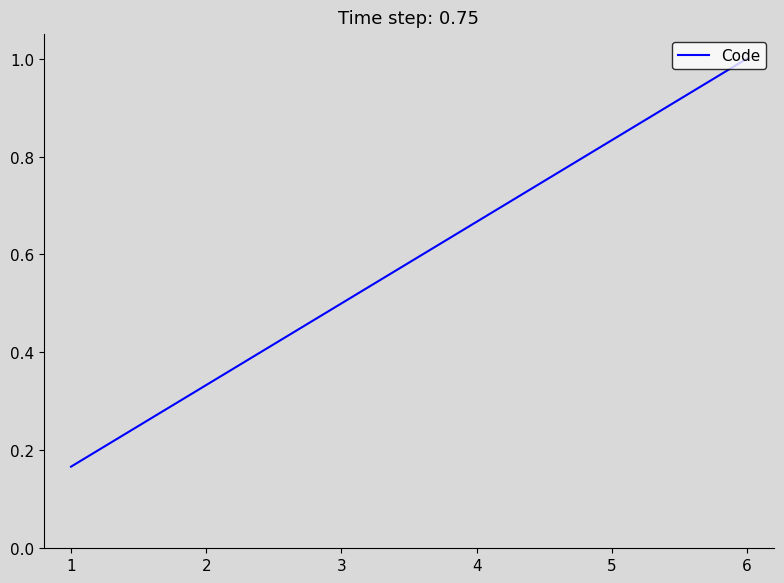

What is the sum of the values at 5 and 1?

1.0